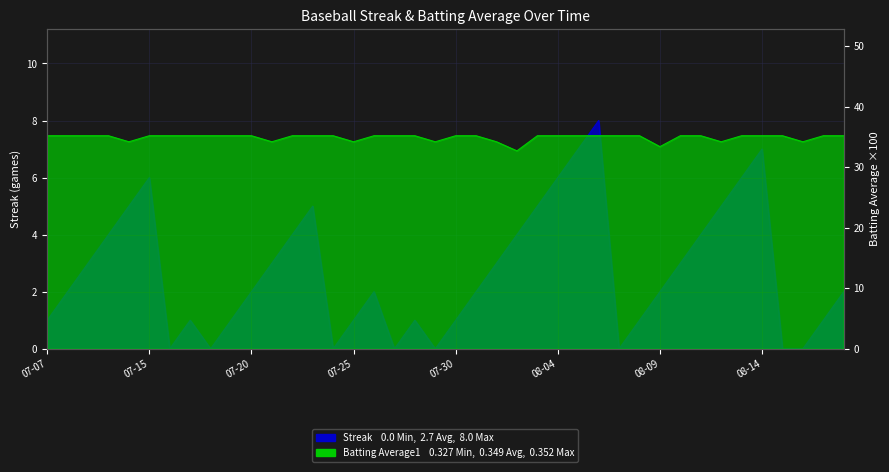

Reading left to right, extract all data points from this chart.

Streak: 1.0	2.0	3.0	4.0	5.0	6.0	0.0	1.0	0.0	1.0	2.0	3.0	4.0	5.0	0.0	1.0	2.0	0.0	1.0	0.0	1.0	2.0	3.0	4.0	5.0	6.0	7.0	8.0	0.0	1.0	2.0	3.0	4.0	5.0	6.0	7.0	0.0	0.0	1.0	2.0
Batting Average1: 35.2	35.2	35.2	35.2	34.2	35.2	35.2	35.2	35.2	35.2	35.2	34.2	35.2	35.2	35.2	34.2	35.2	35.2	35.2	34.2	35.2	35.2	34.2	32.7	35.2	35.2	35.2	35.2	35.2	35.2	33.4	35.2	35.2	34.2	35.2	35.2	35.2	34.2	35.2	35.2